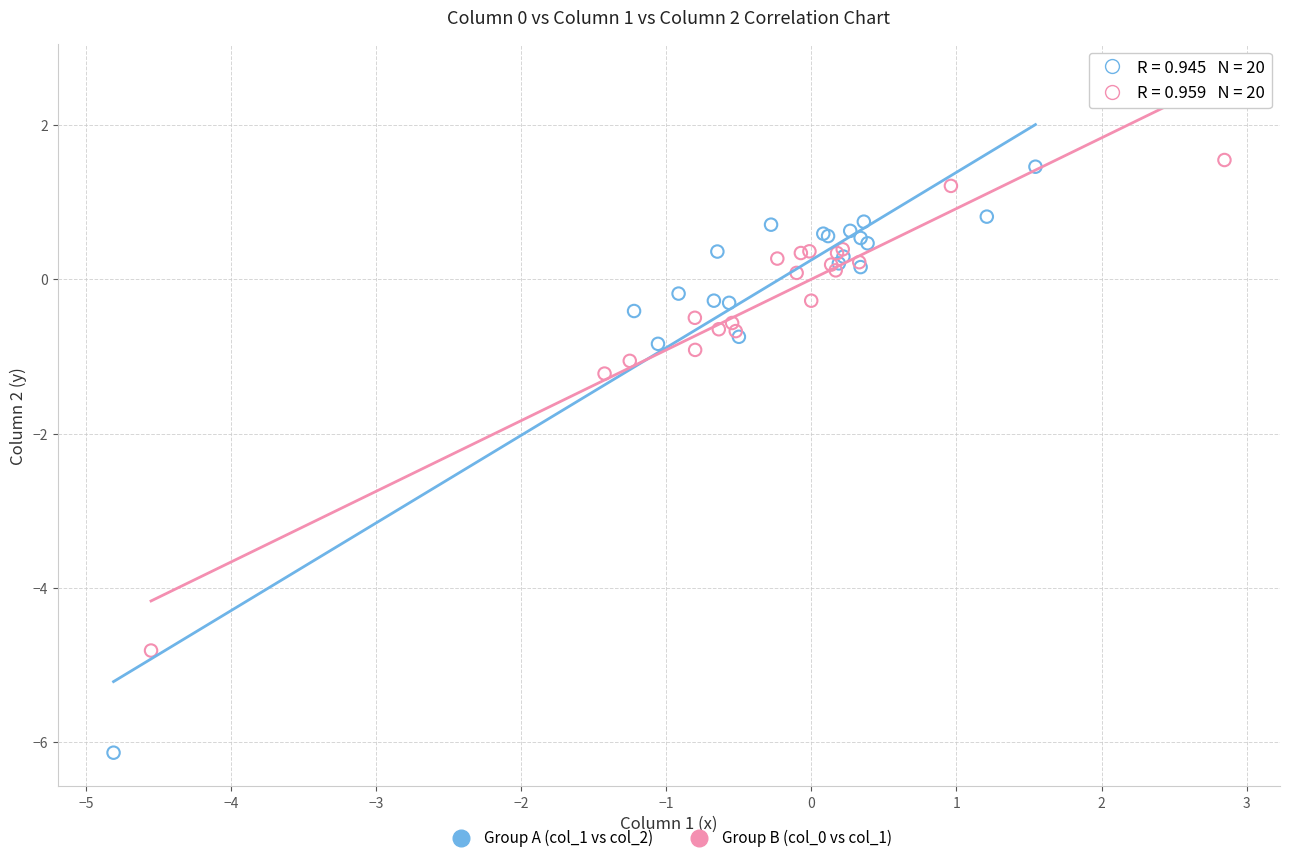

Which series has the largest Y range (max minus min)?

Group A (col_1 vs col_2)